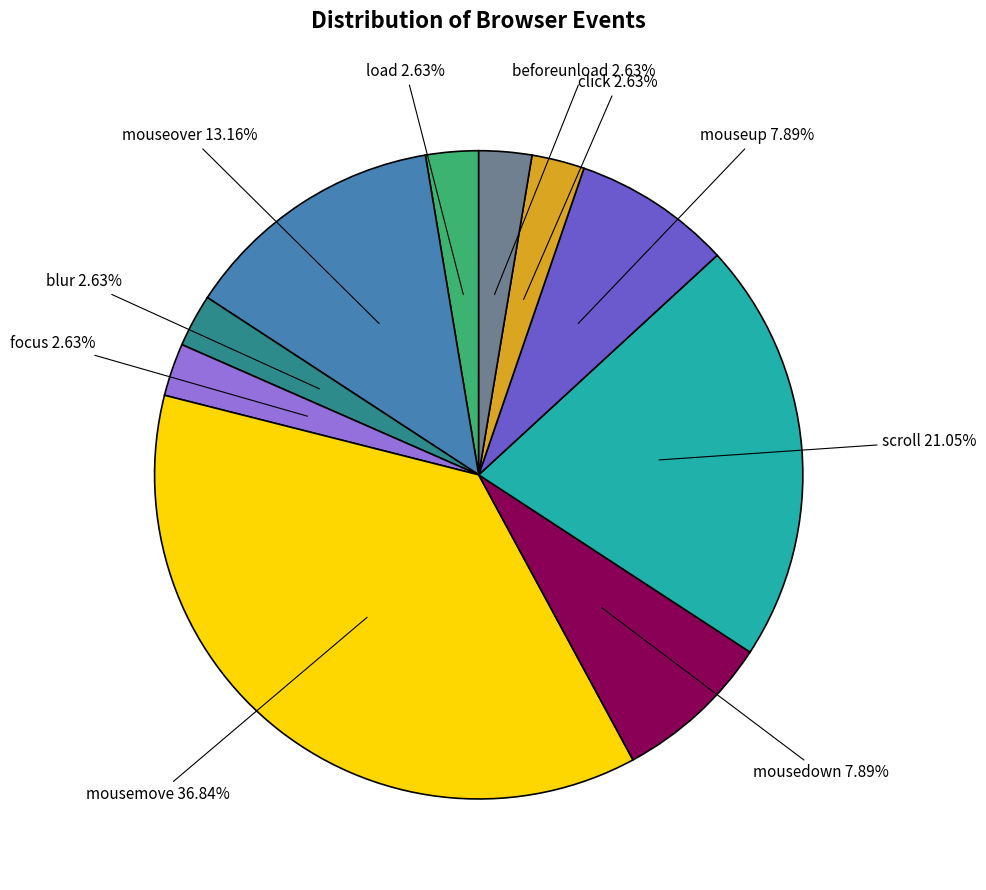

Does any single category account for the majority?

No